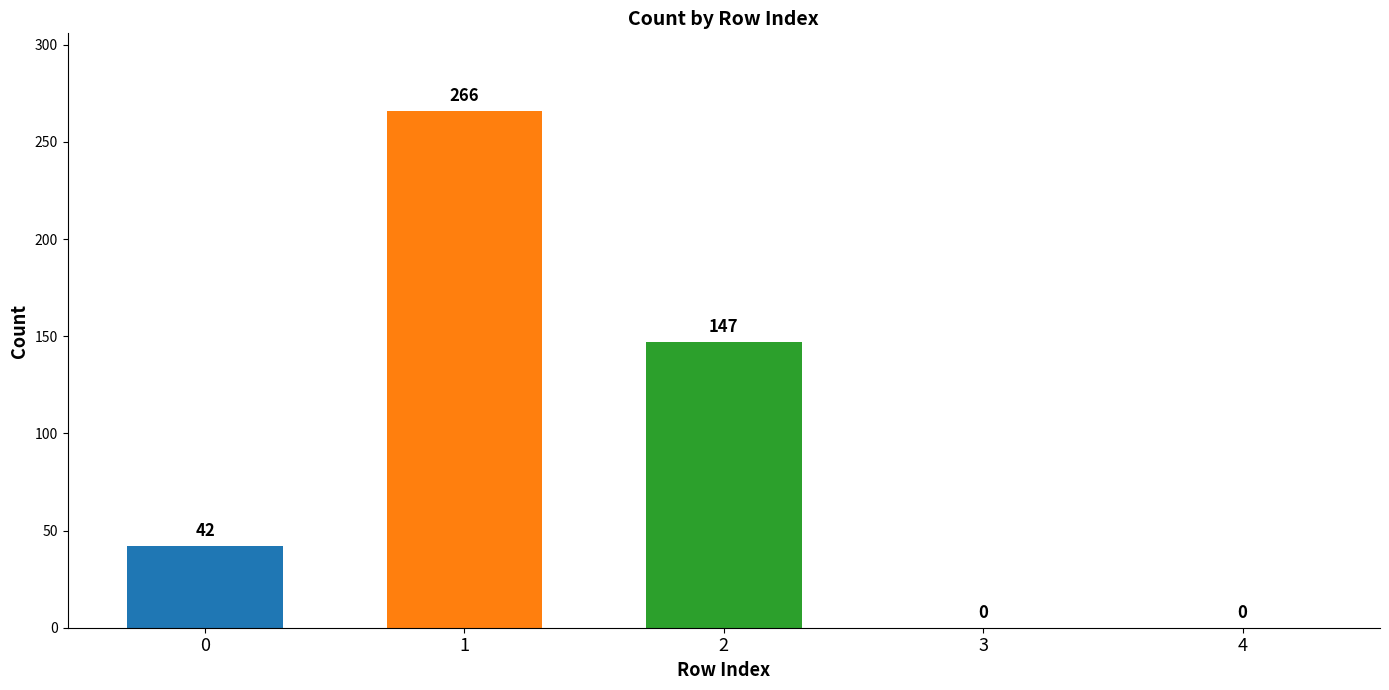

The chart shows a value of 143 at 4. True or false?

False